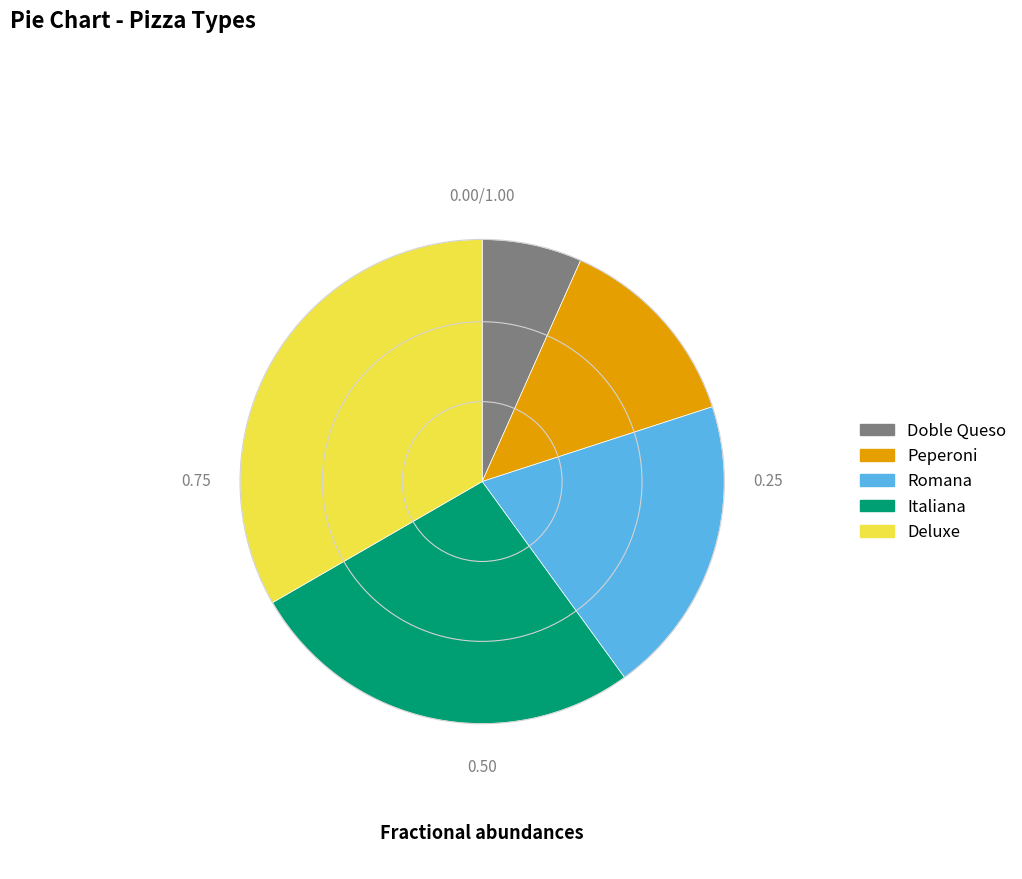

Which slice is the largest?

Deluxe